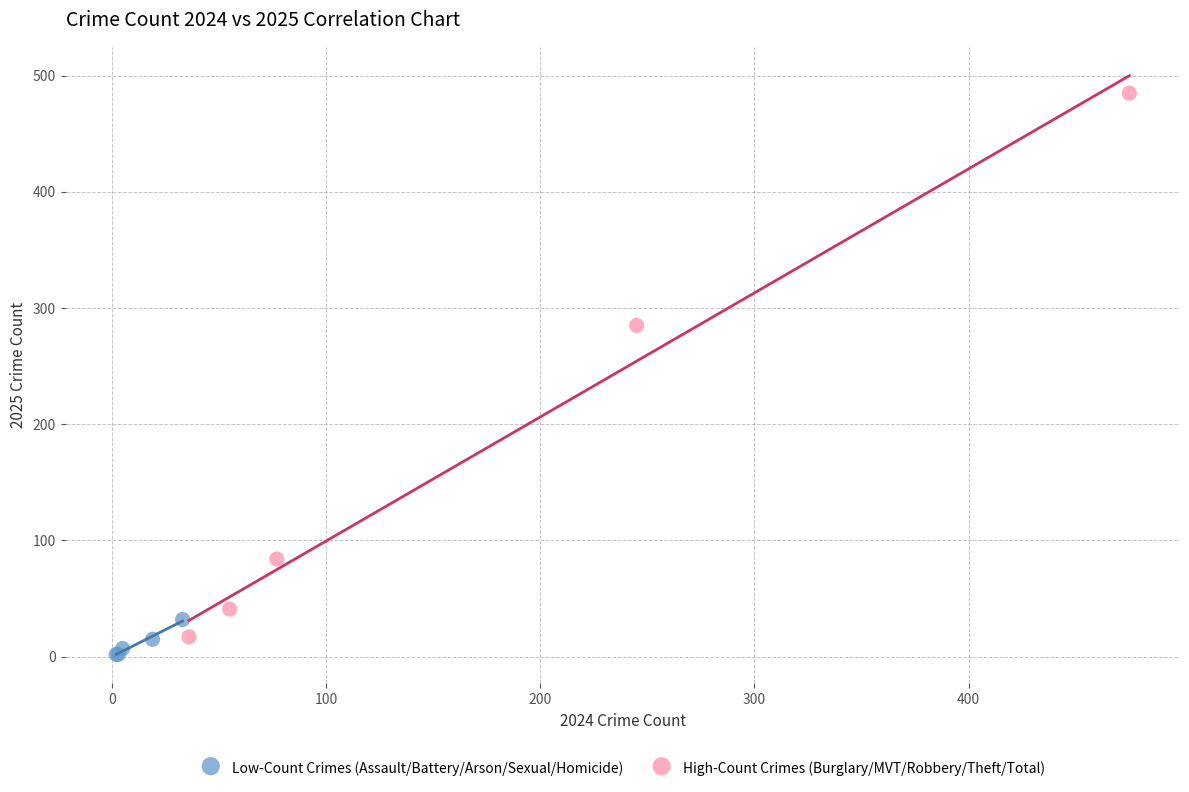

Which series contains the highest Y value?

High-Count Crimes (Burglary/MVT/Robbery/Theft/Total)